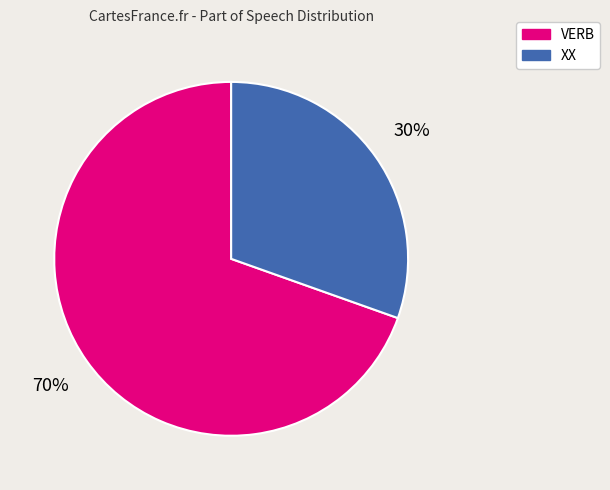

Rank the categories by value from highest to lowest.

VERB, XX